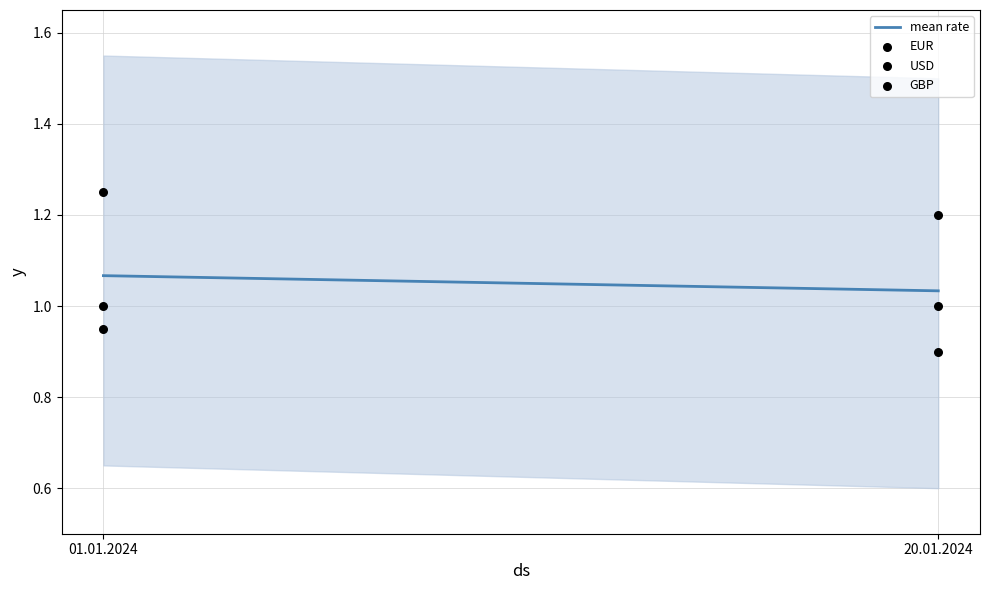

Which series reaches the maximum Y coordinate?

GBP